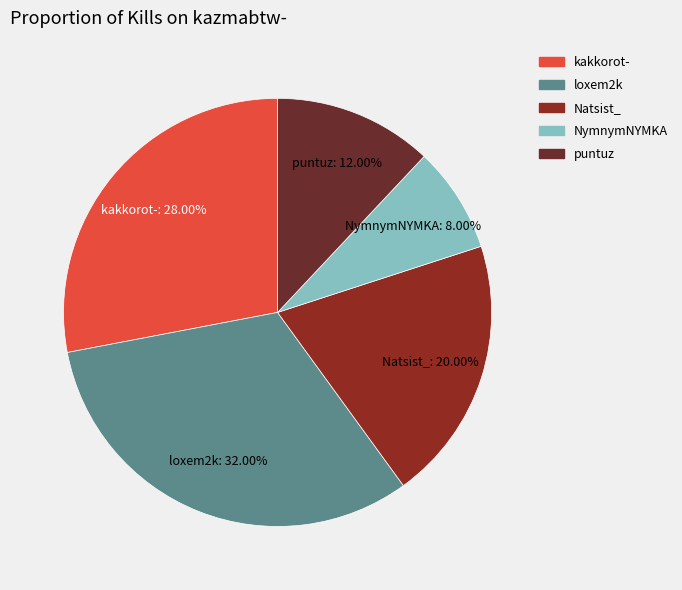

Is there any slice that represents more than half of the pie?

No